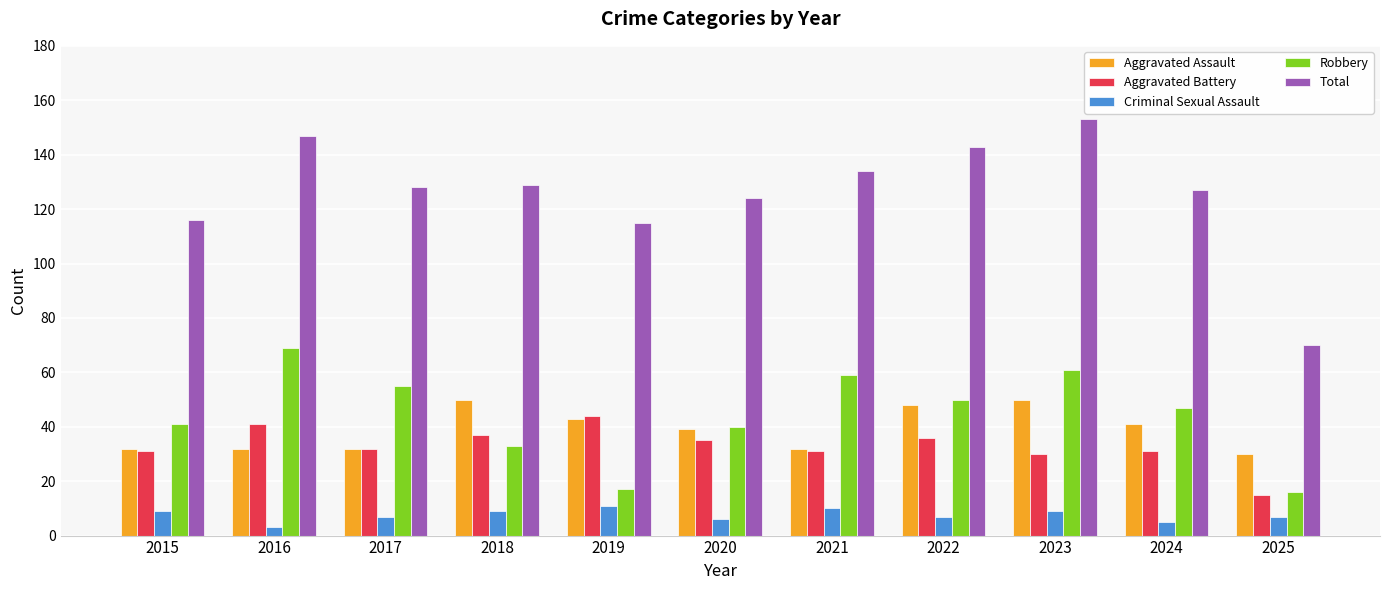

At which label does Aggravated Assault reach its minimum?

2025